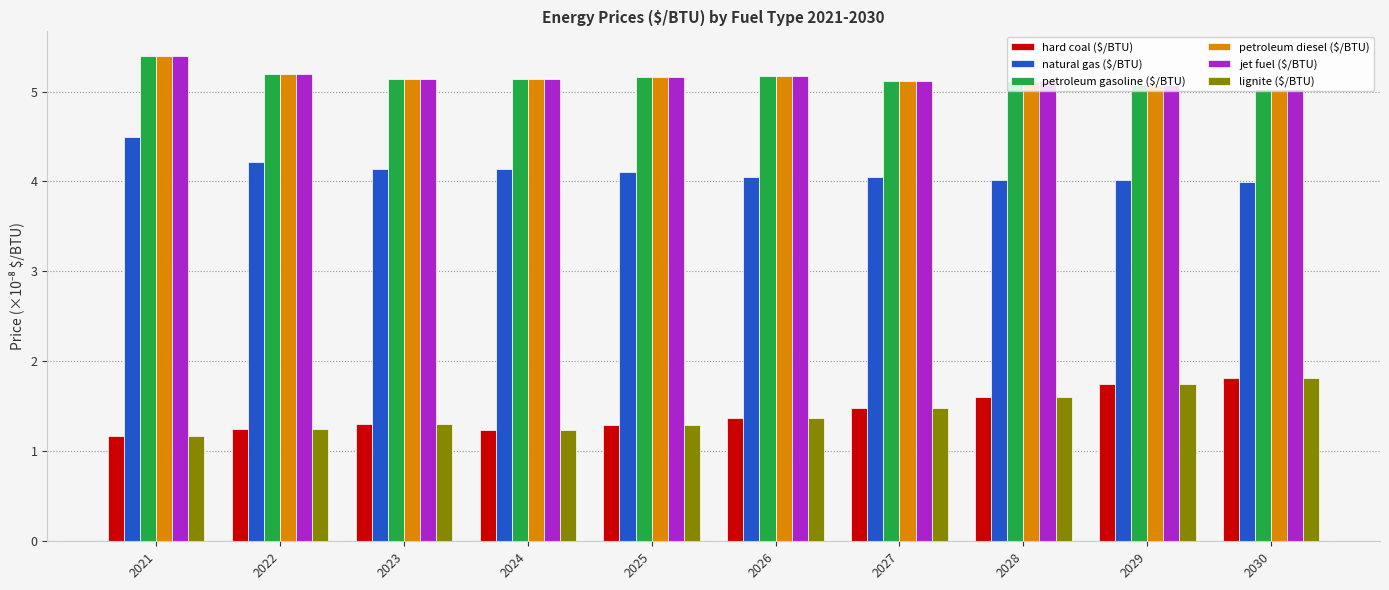

What is the sum of the petroleum diesel ($/BTU) values at 2029 and 2021?

10.5